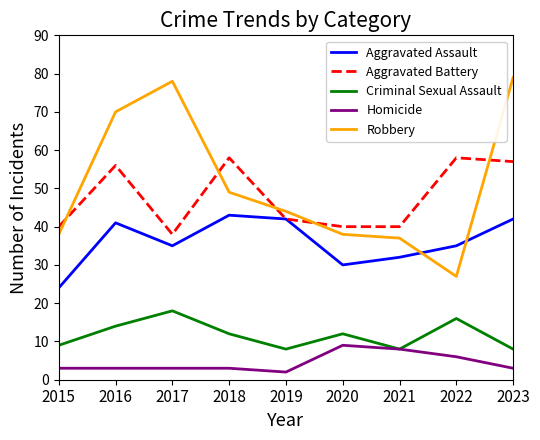

Reading right to left, extract all data points from this chart.

Aggravated Assault: 2023=42	2022=35	2021=32	2020=30	2019=42	2018=43	2017=35	2016=41	2015=24
Aggravated Battery: 2023=57	2022=58	2021=40	2020=40	2019=42	2018=58	2017=38	2016=56	2015=40
Criminal Sexual Assault: 2023=8	2022=16	2021=8	2020=12	2019=8	2018=12	2017=18	2016=14	2015=9
Homicide: 2023=3	2022=6	2021=8	2020=9	2019=2	2018=3	2017=3	2016=3	2015=3
Robbery: 2023=79	2022=27	2021=37	2020=38	2019=44	2018=49	2017=78	2016=70	2015=38